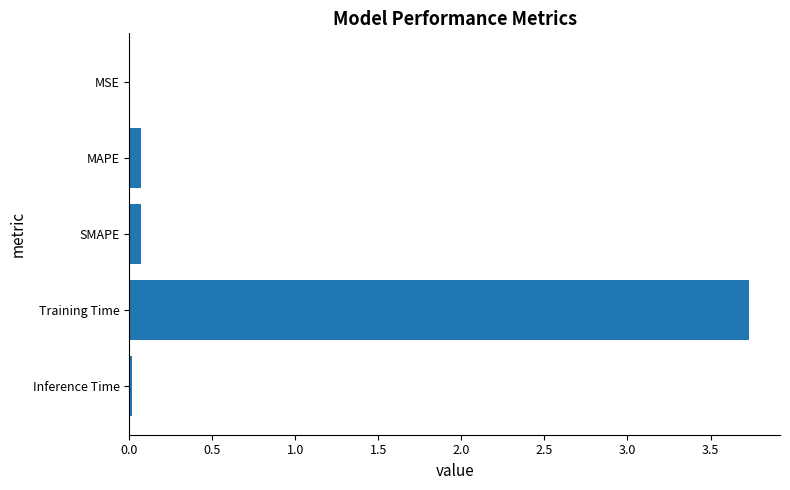

At which category does the chart reach its peak across all series?

Training Time